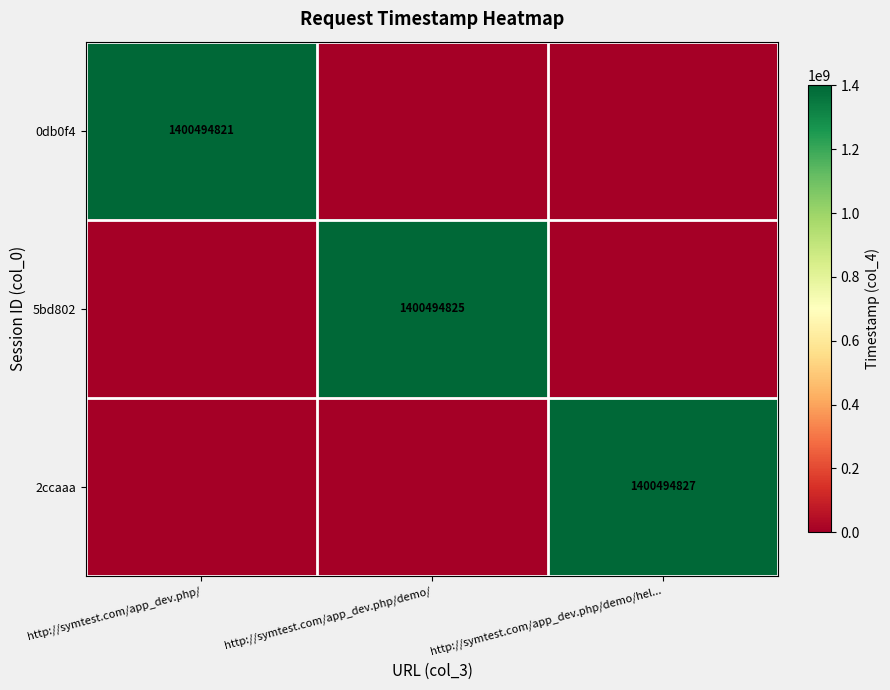

At how many categories does at least one series exceed 43197950?

3